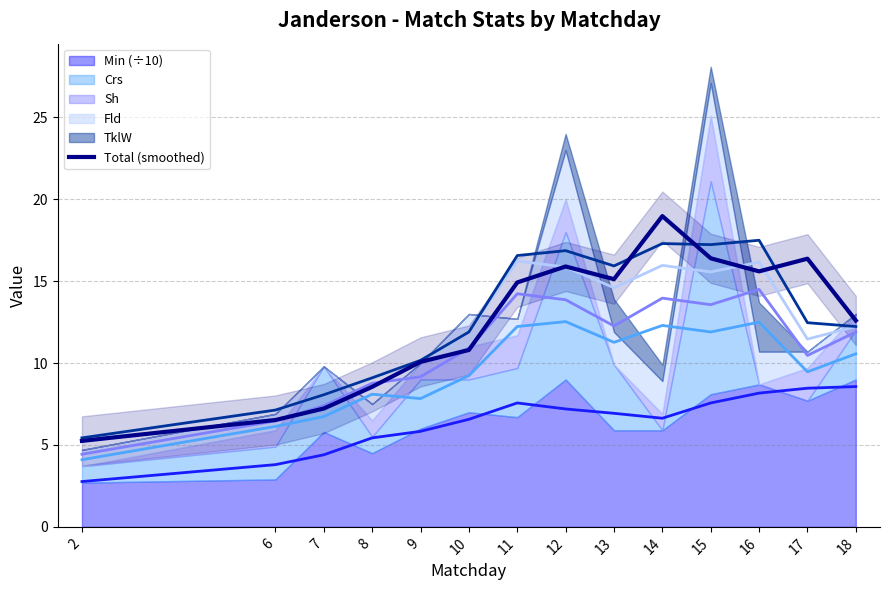

Reading left to right, what are all the values shown in this chart?

2=5.2	6=6.5	7=7.2	8=8.6	9=10.1	10=10.8	11=14.9	12=15.9	13=15.1	14=19.0	15=16.4	16=15.6	17=16.4	18=12.6